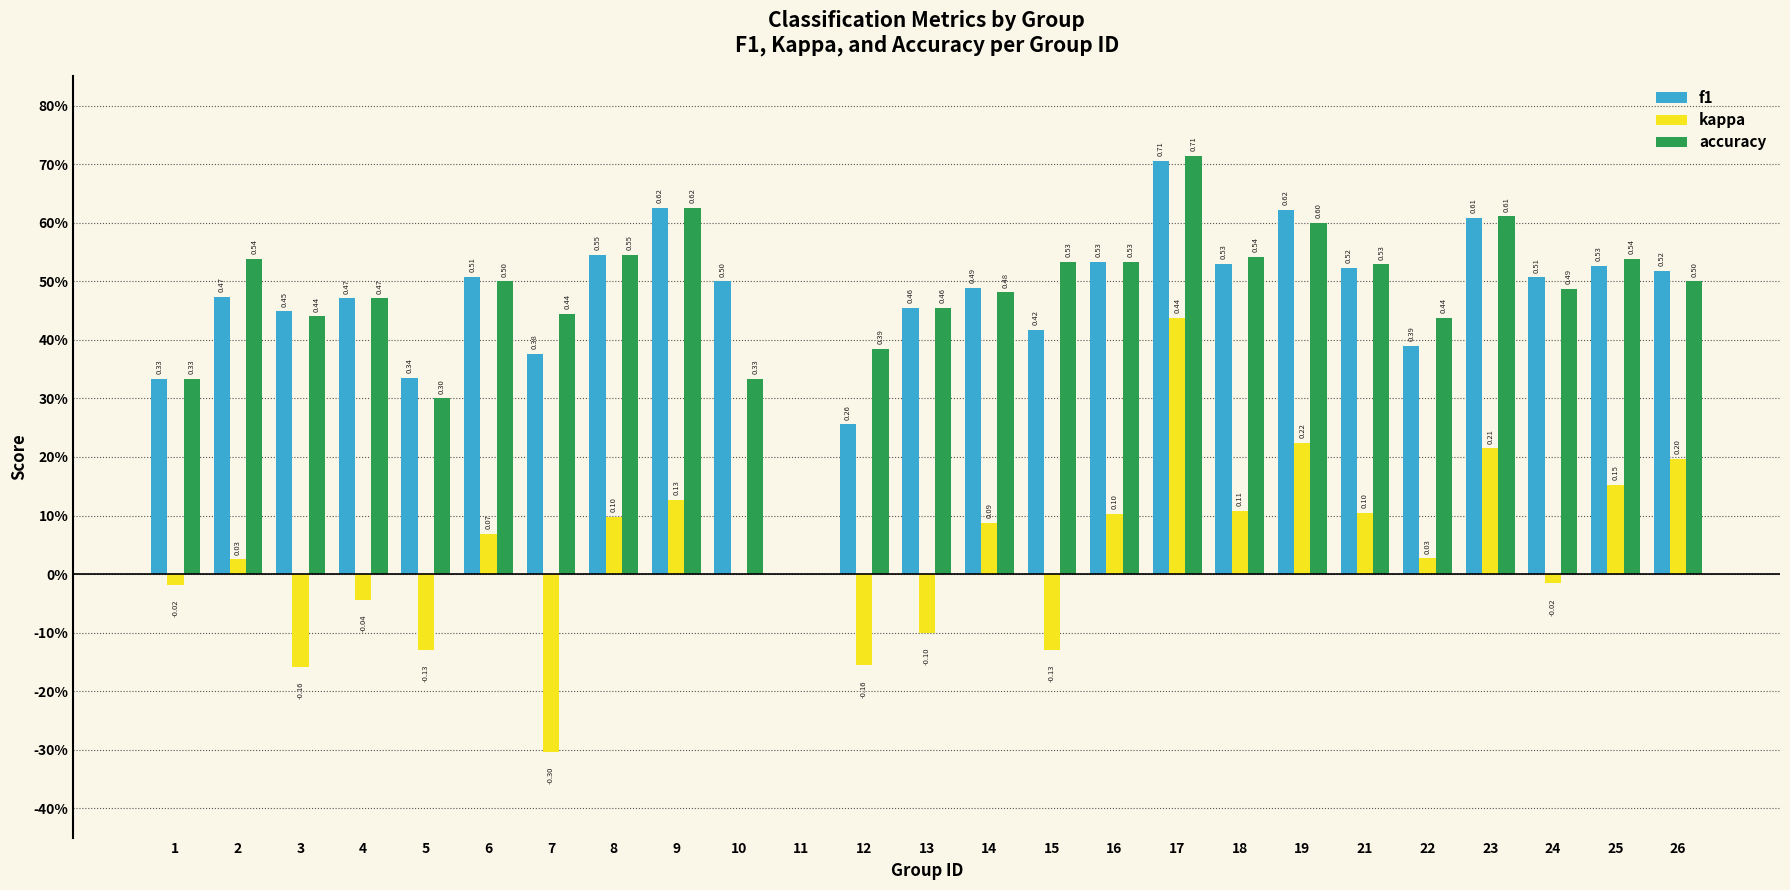

Reading right to left, what are all the values shown in this chart?

f1: 26=0.5	25=0.5	24=0.5	23=0.6	22=0.4	21=0.5	19=0.6	18=0.5	17=0.7	16=0.5	15=0.4	14=0.5	13=0.5	12=0.3	11=0.0	10=0.5	9=0.6	8=0.5	7=0.4	6=0.5	5=0.3	4=0.5	3=0.4	2=0.5	1=0.3
kappa: 26=0.2	25=0.2	24=-0.0	23=0.2	22=0.0	21=0.1	19=0.2	18=0.1	17=0.4	16=0.1	15=-0.1	14=0.1	13=-0.1	12=-0.2	11=0.0	10=0.0	9=0.1	8=0.1	7=-0.3	6=0.1	5=-0.1	4=-0.0	3=-0.2	2=0.0	1=-0.0
accuracy: 26=0.5	25=0.5	24=0.5	23=0.6	22=0.4	21=0.5	19=0.6	18=0.5	17=0.7	16=0.5	15=0.5	14=0.5	13=0.5	12=0.4	11=0.0	10=0.3	9=0.6	8=0.5	7=0.4	6=0.5	5=0.3	4=0.5	3=0.4	2=0.5	1=0.3